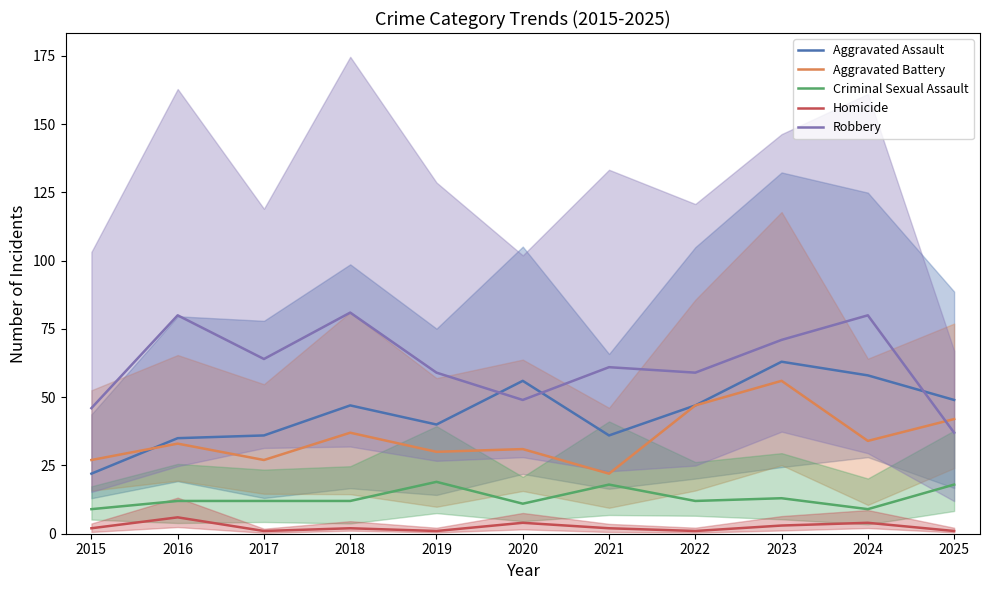

In Criminal Sexual Assault, how many points are higher than both neighbors (excluding endpoints)?

3